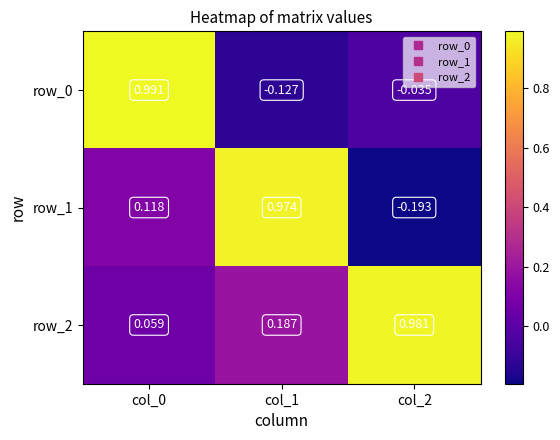

Is the value of row_0 at col_1 greater than the value of row_1 at col_0?

No